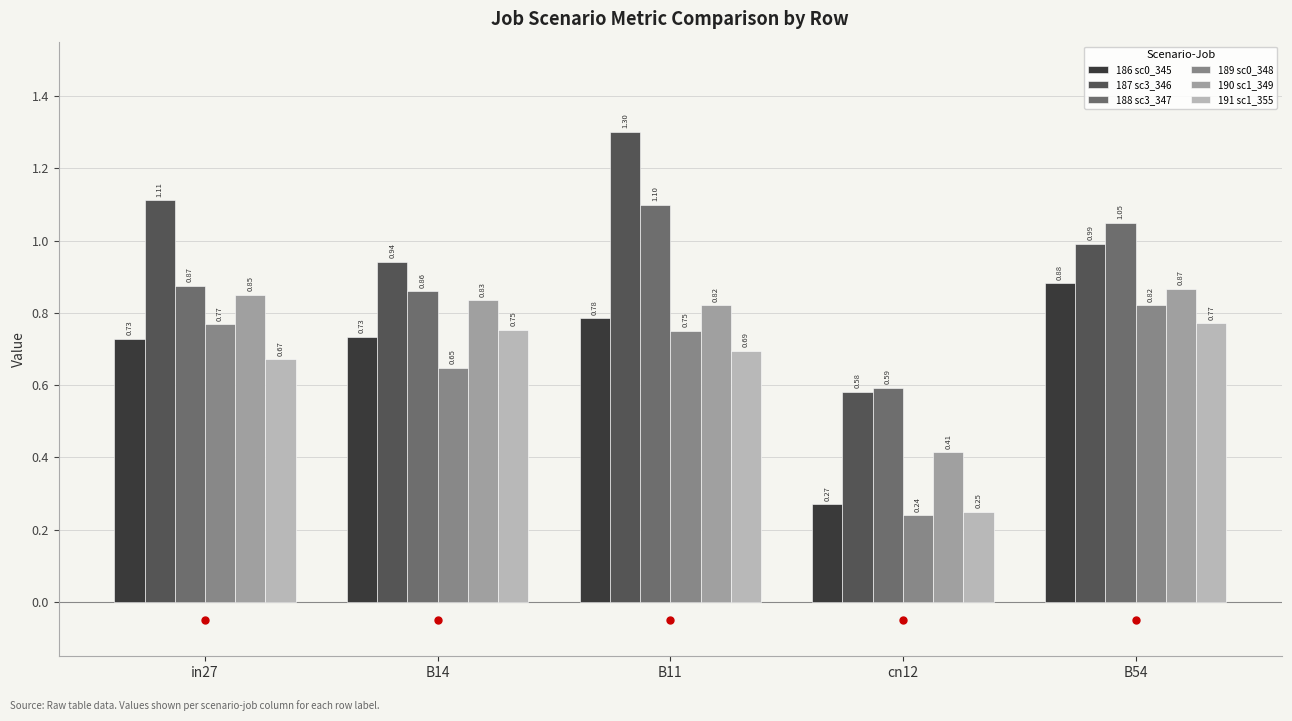

Which series has the largest Y range (max minus min)?

187 sc3_346